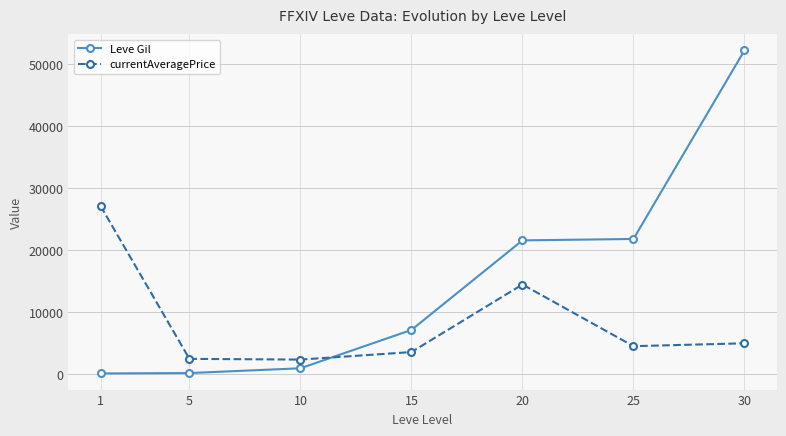

How many data points does each series have?

7